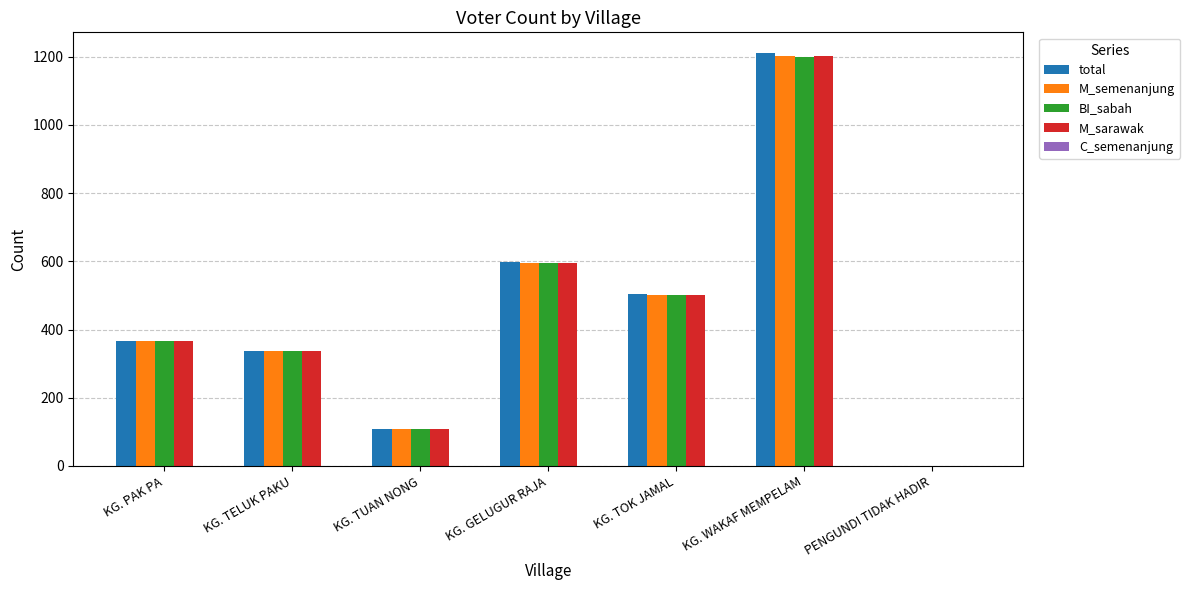

The value of M_semenanjung at KG. WAKAF MEMPELAM is 1202. True or false?

True